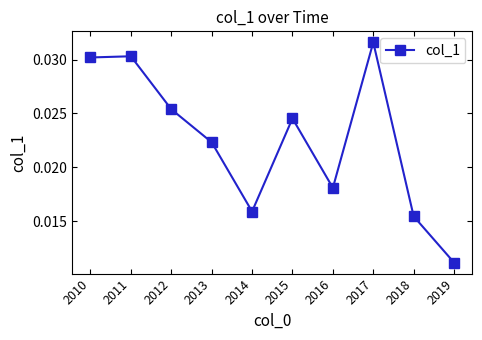

Is this an area chart (filled region under the line)?

No